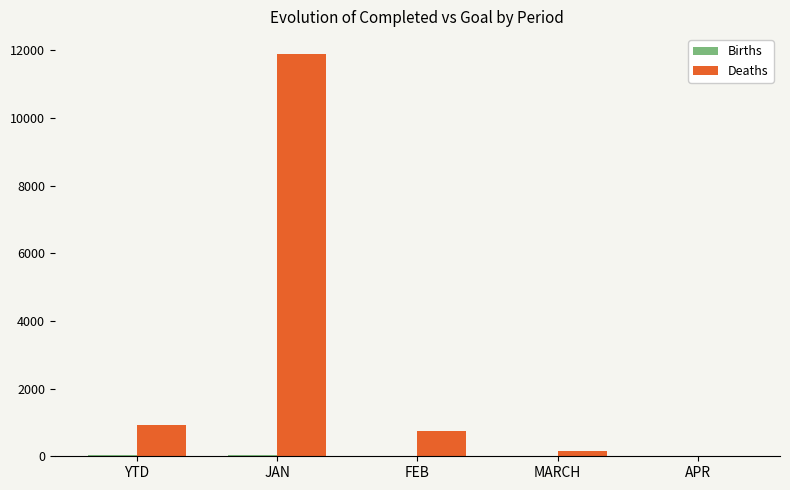

The value of Deaths at JAN is 4823. True or false?

False